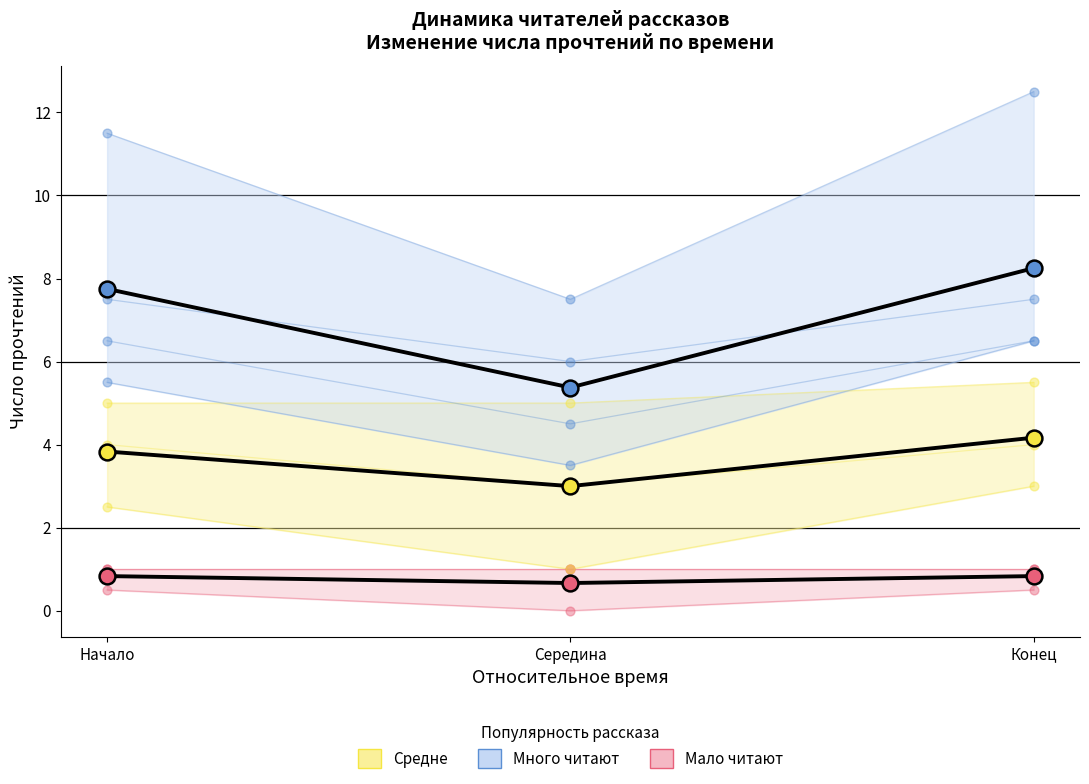

Which series has the largest total across all categories?

Среднее (Много читают)